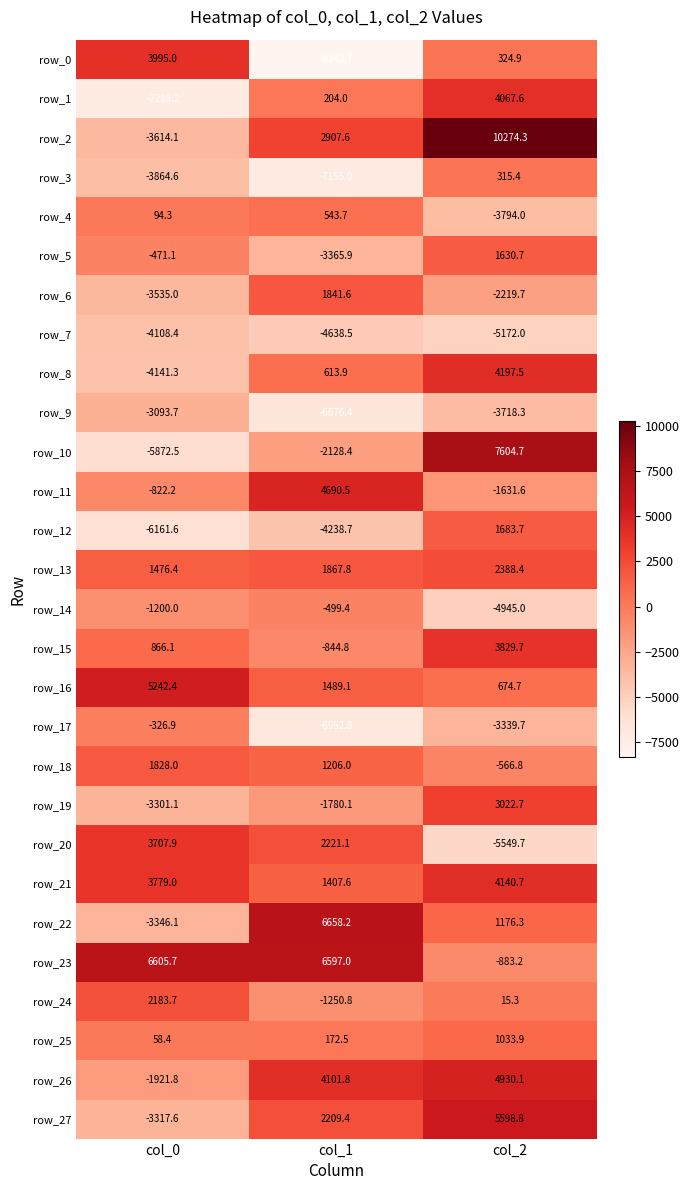

Which category has the highest value in the row_12 series?

col_2